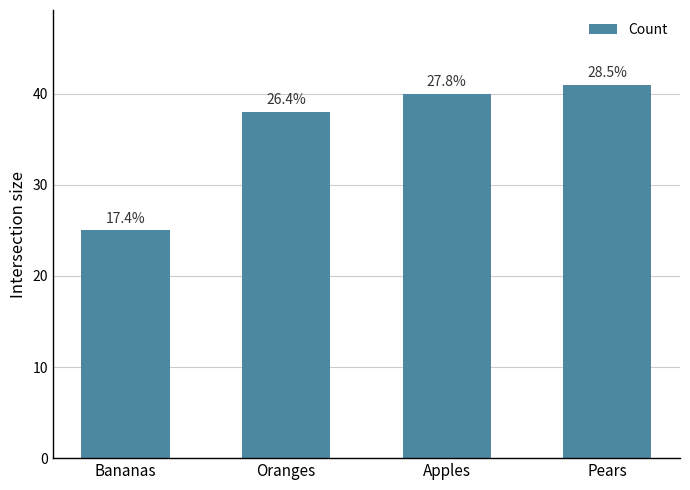

What is the maximum value shown in the chart?

41